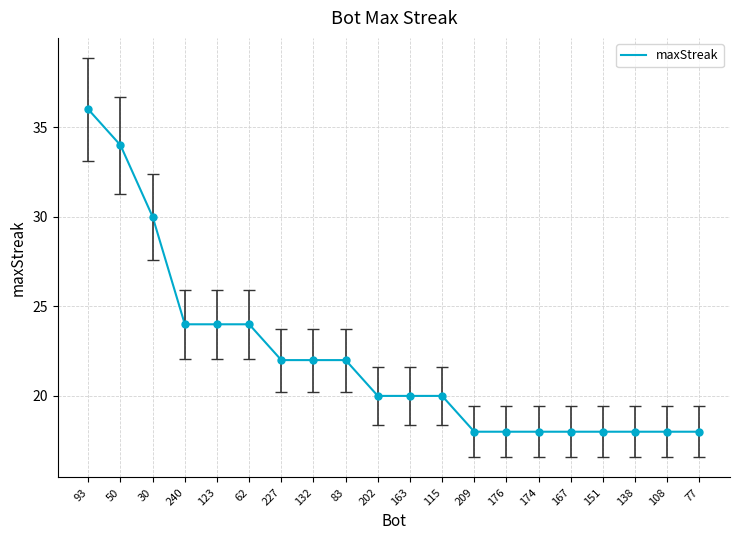

Reading left to right, what are all the values shown in this chart?

93=36	50=34	30=30	240=24	123=24	62=24	227=22	132=22	83=22	202=20	163=20	115=20	209=18	176=18	174=18	167=18	151=18	138=18	108=18	77=18